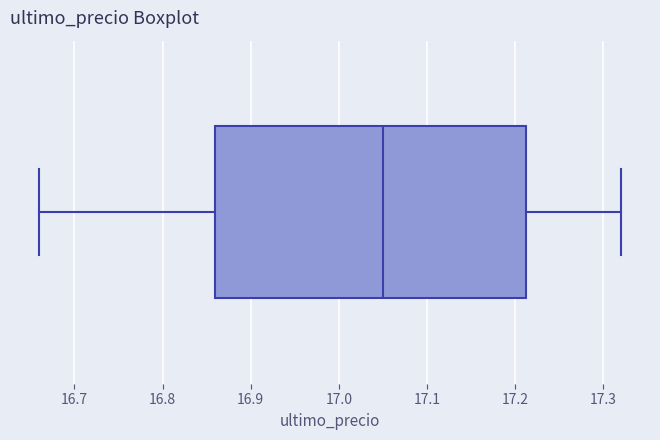

Read this box plot against the x-axis: the position of the median line, the range covered by the box, and the ends of both whiskers. The values are not printed on the chart, so give them approximately, as read against the axis.

median 17.05, box 16.86 to 17.21, whiskers 16.66 to 17.32